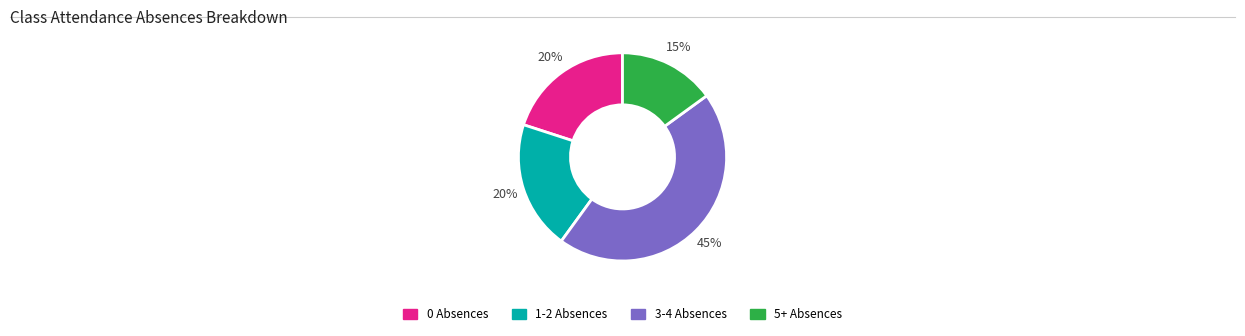

True or false: 0 Absences accounts for 14% of the total.

False